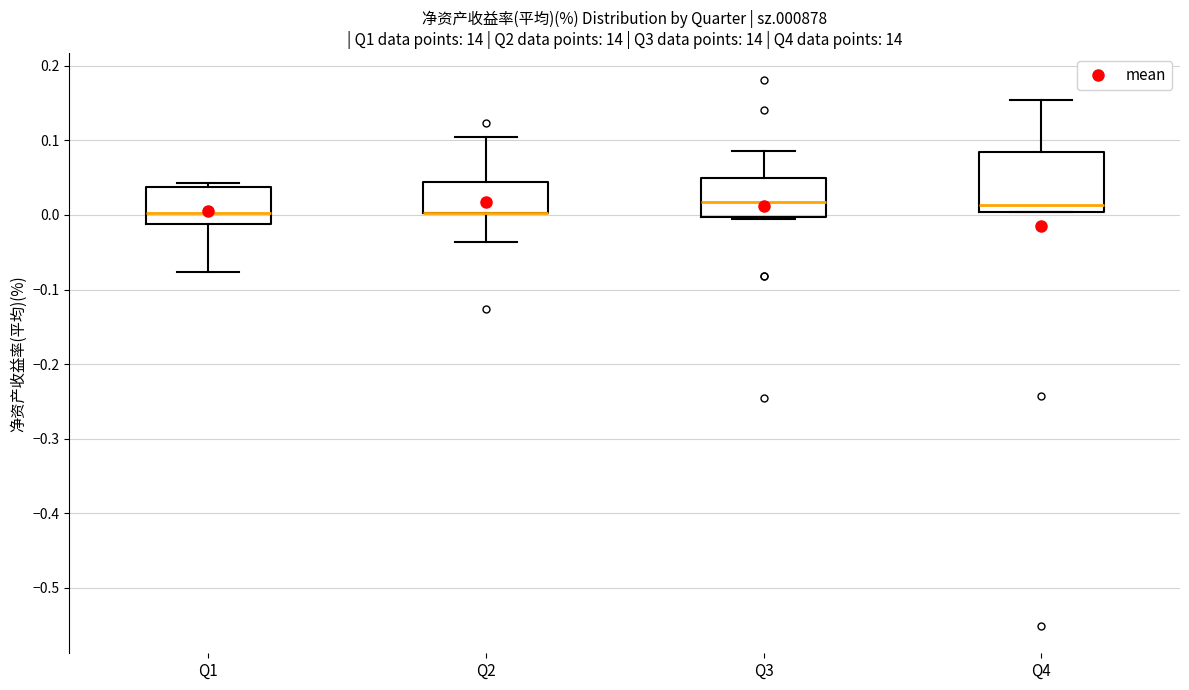

Comparing the boxes themselves (not the whiskers), which one is the tallest?

Q4